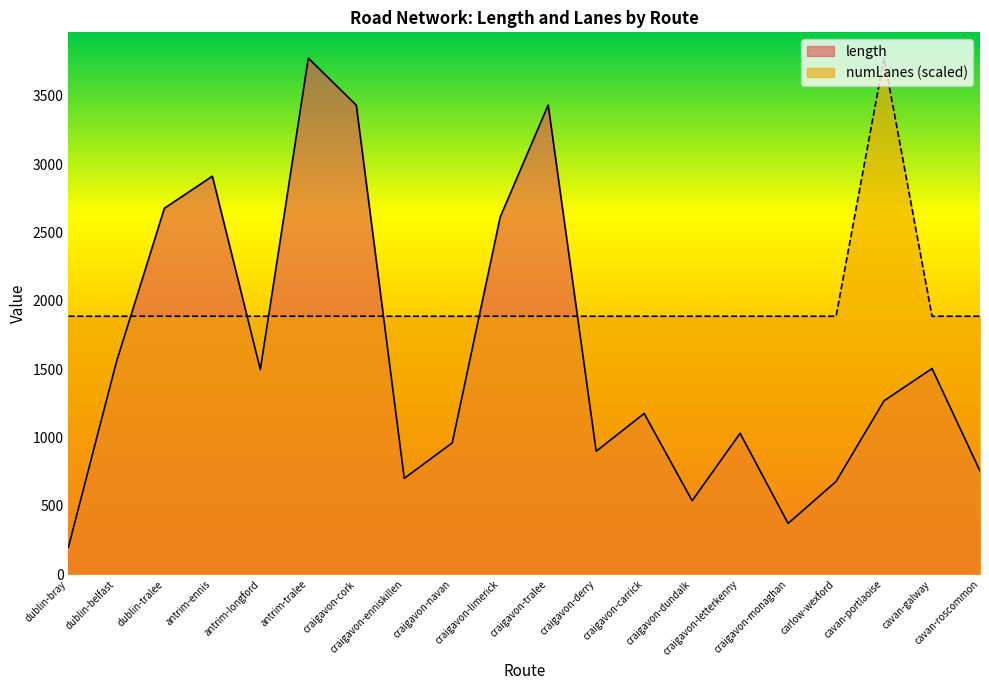

What is the average value of the numLanes series?

1981.4